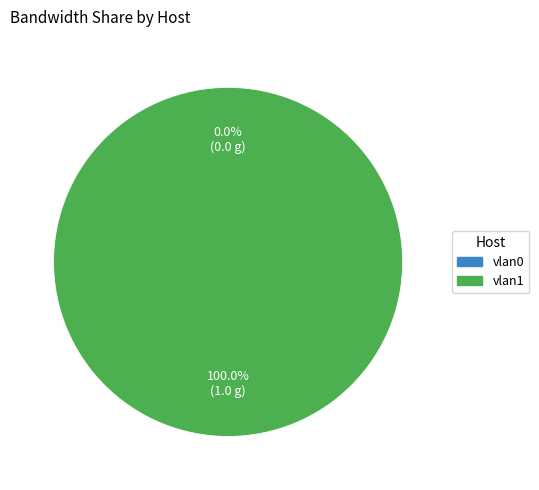

How much of the chart is everything except vlan0?

100.0%